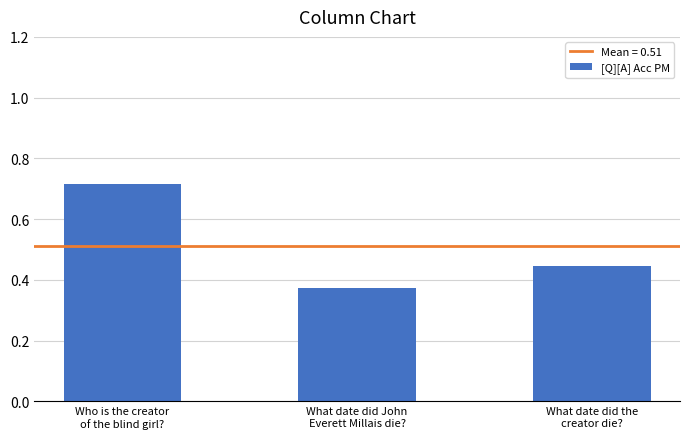

List the labels in order of value, smallest first.

What date did John
Everett Millais die?, What date did the
creator die?, Who is the creator
of the blind girl?